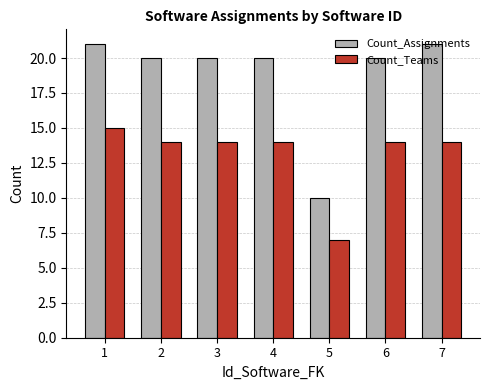

What is the value of the Count_Teams bar at the 5th from the left?

7